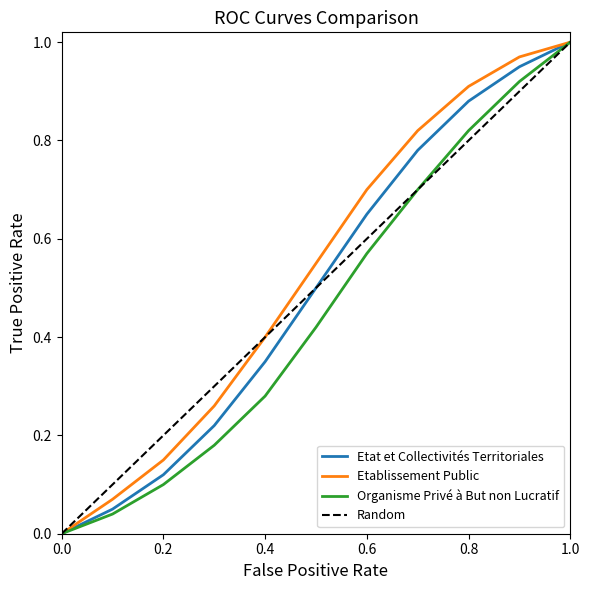

True or false: Etablissement Public has a value of 0.9 at 0.8.

True